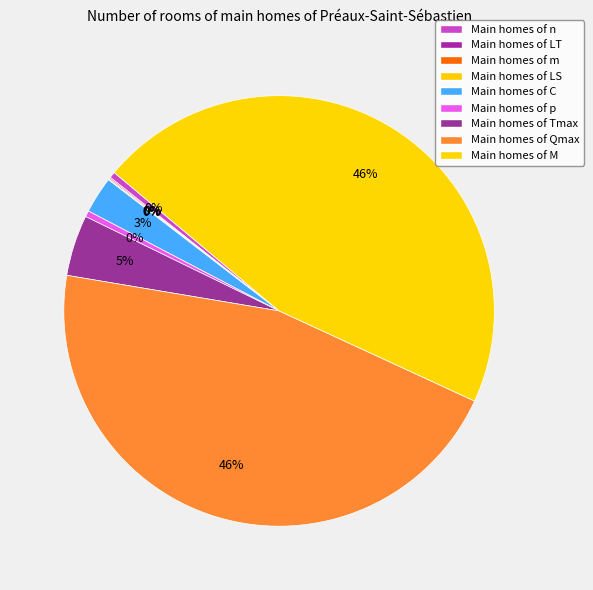

Which slice is the largest?

Qmax